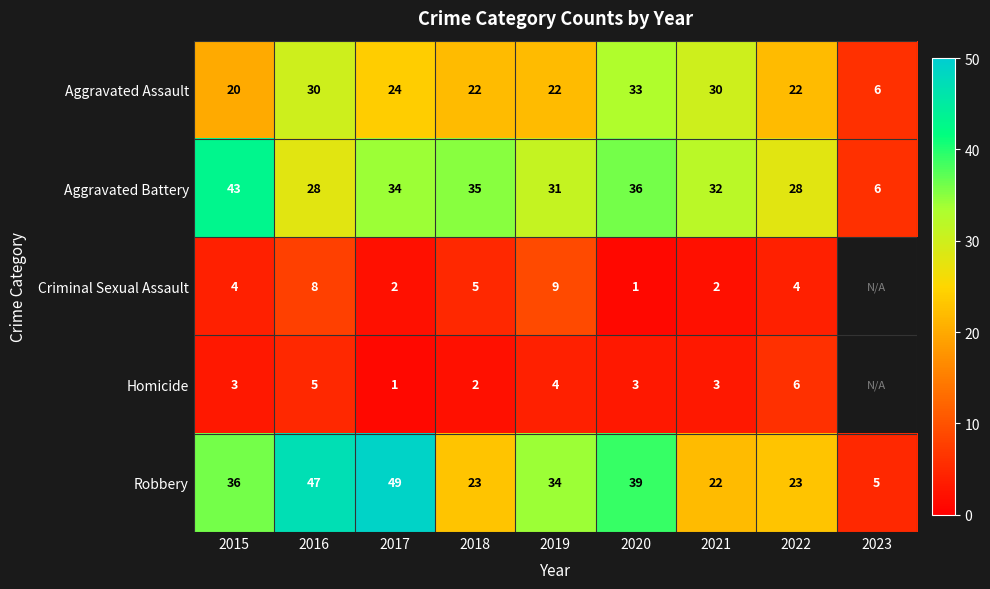

Read the Aggravated Assault value at 2019, to the nearest 10.

20